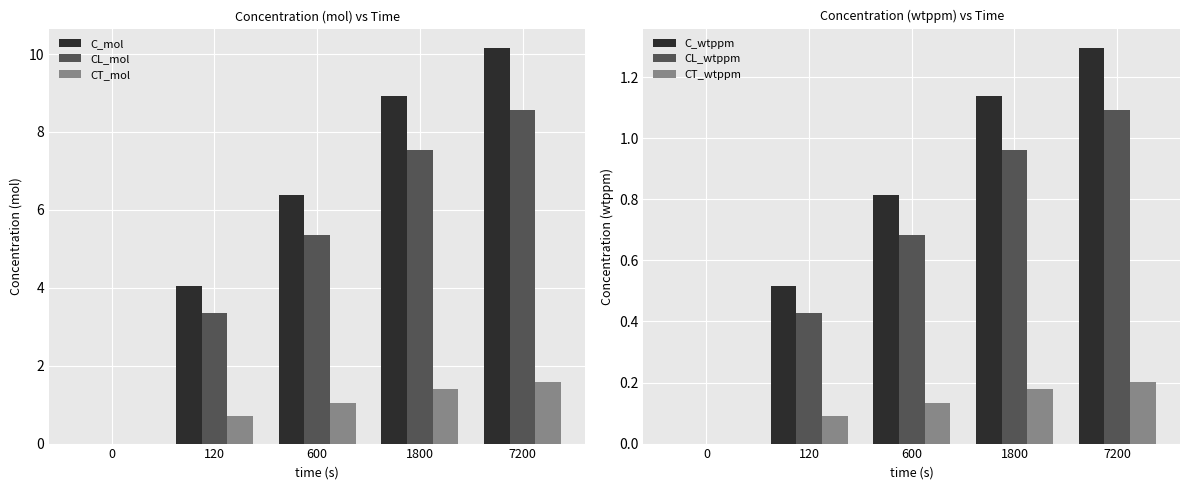

What is the difference between the highest and lowest values at 7200?

9.9